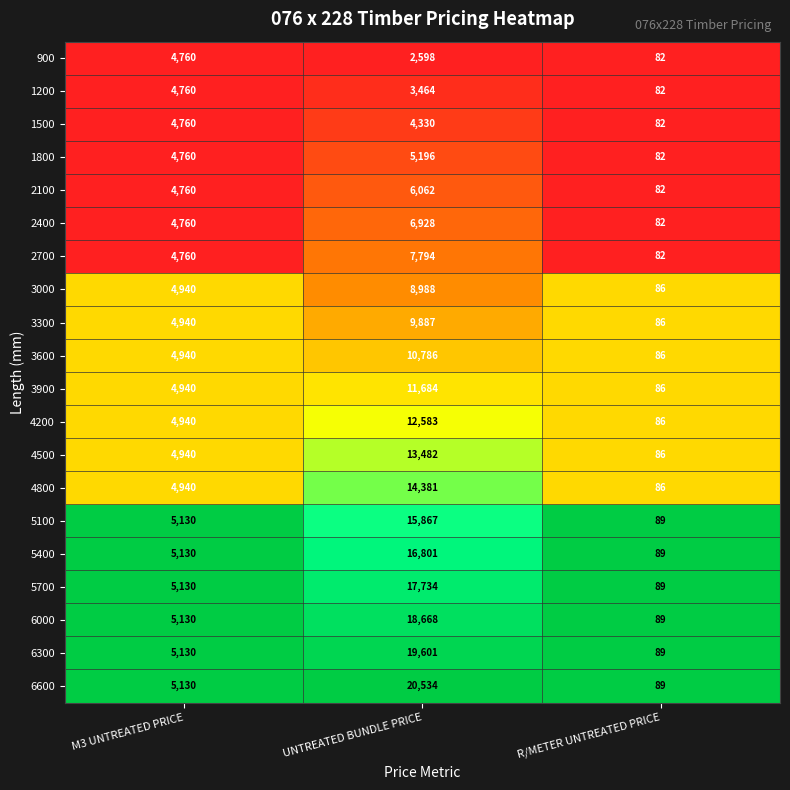

Is it true that 3300 equals 119 at R/METER UNTREATED PRICE?

False